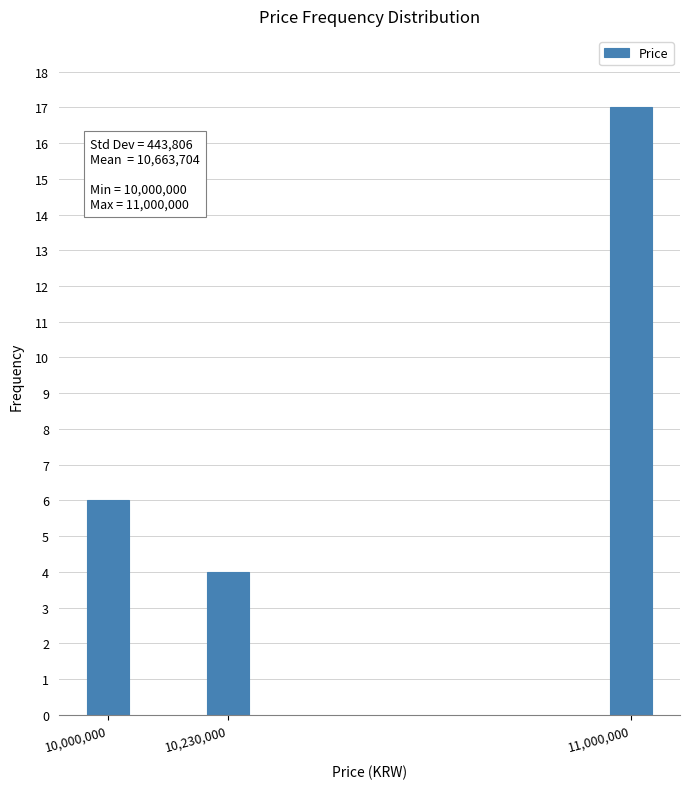

Reading right to left, extract all data points from this chart.

11,000,000=17	10,230,000=4	10,000,000=6